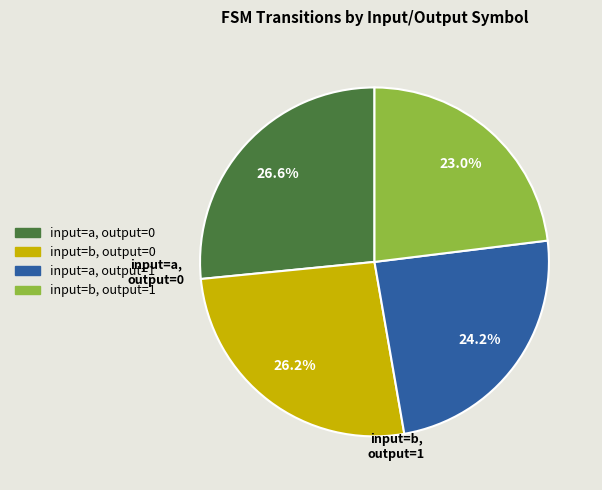

Is there a majority slice in this chart?

No